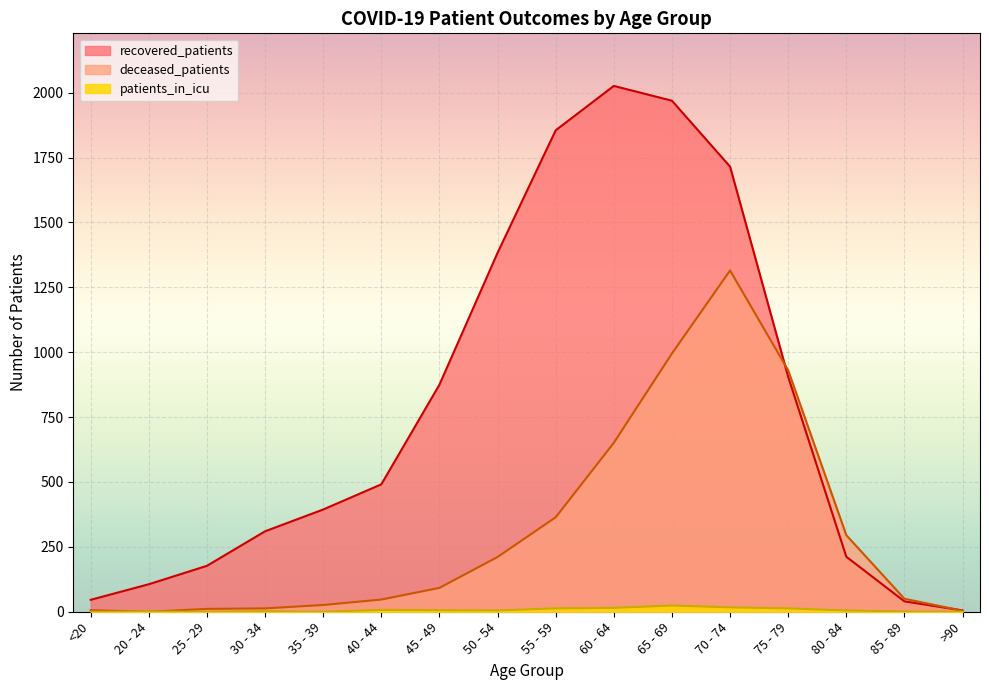

True or false: recovered_patients has a value of 875 at 45 - 49.

True